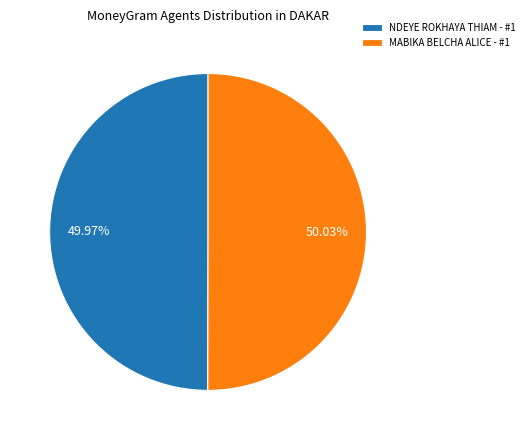

The MABIKA BELCHA ALICE - #1 slice represents 59% of the pie. True or false?

False